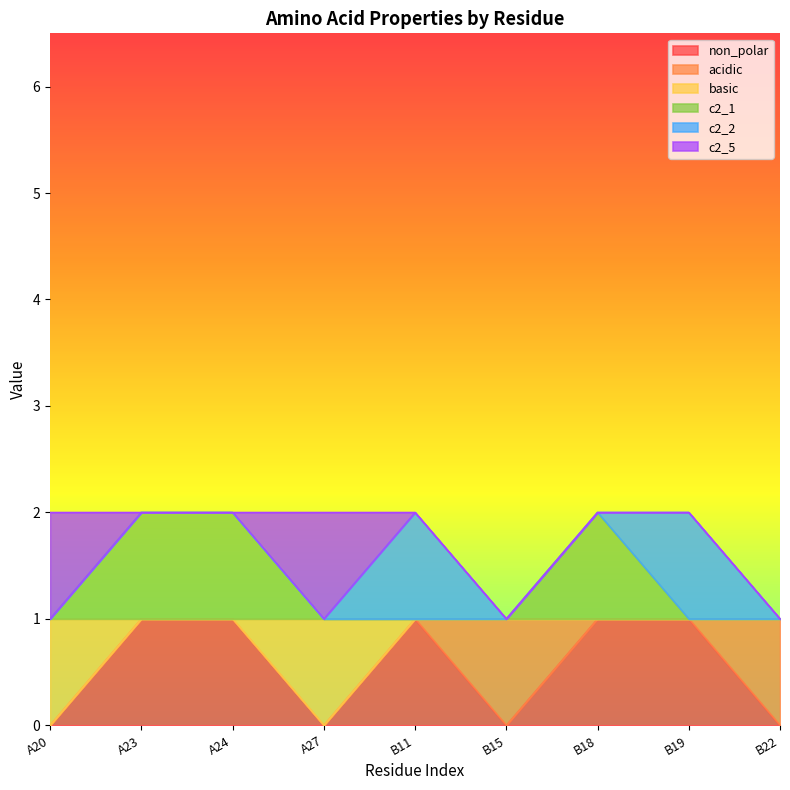

What is the difference between the maximum and minimum values in the acidic series?

1